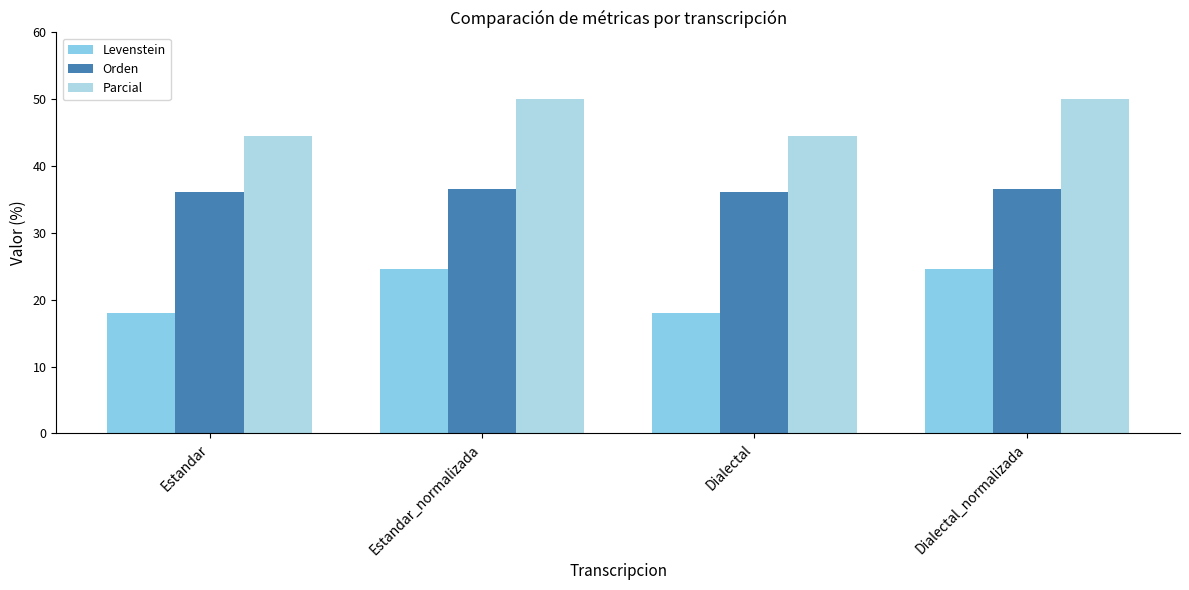

Does the chart contain any negative values?

No